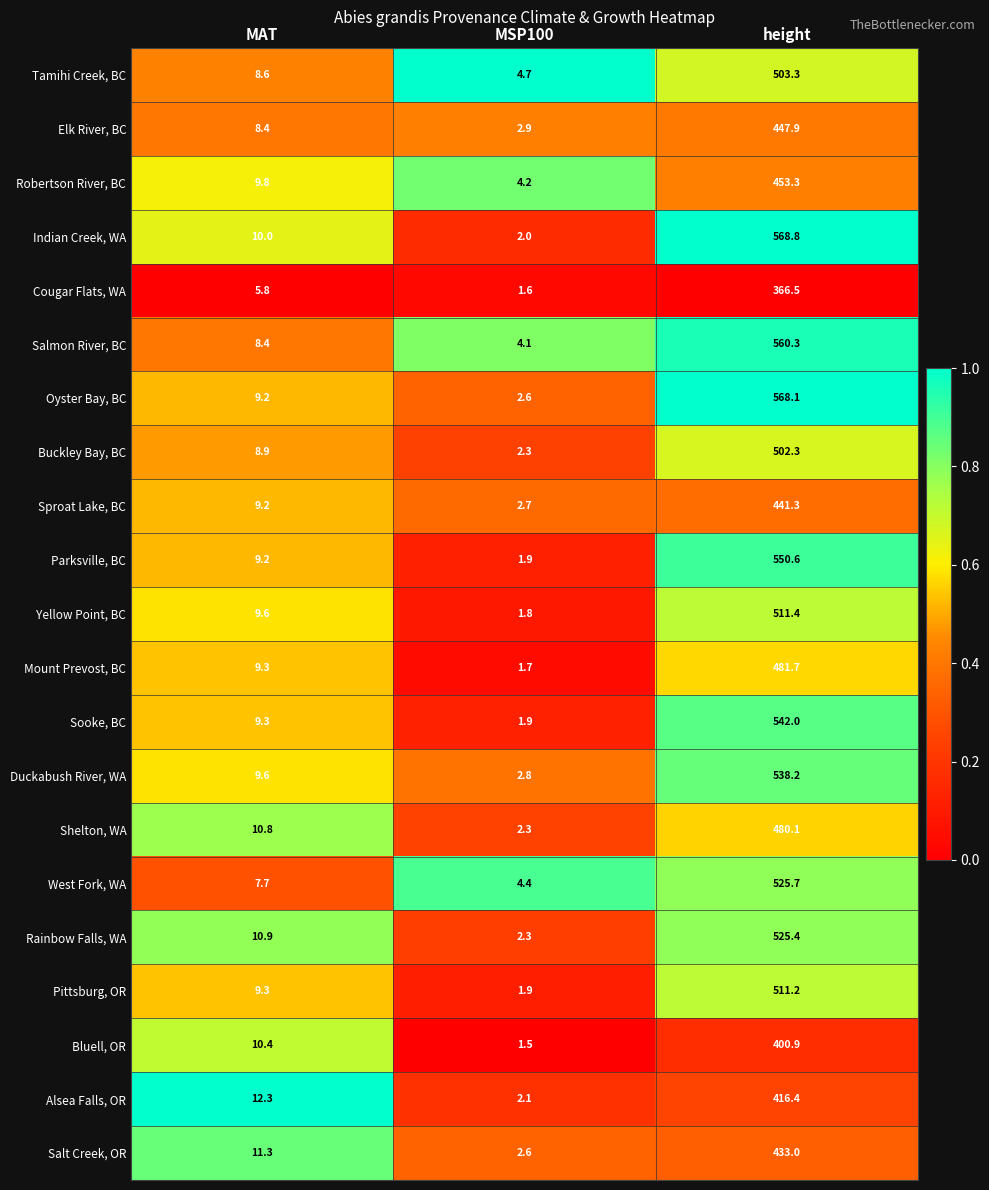

What is the spread (max minus min) of values at MAT?

6.5